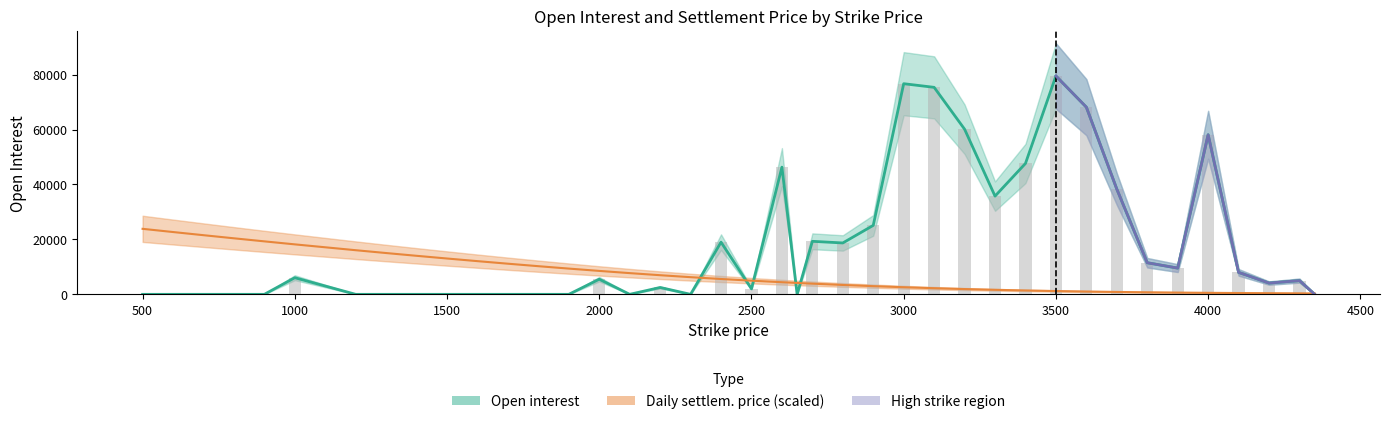

True or false: the data shows -30355 at 21.

False